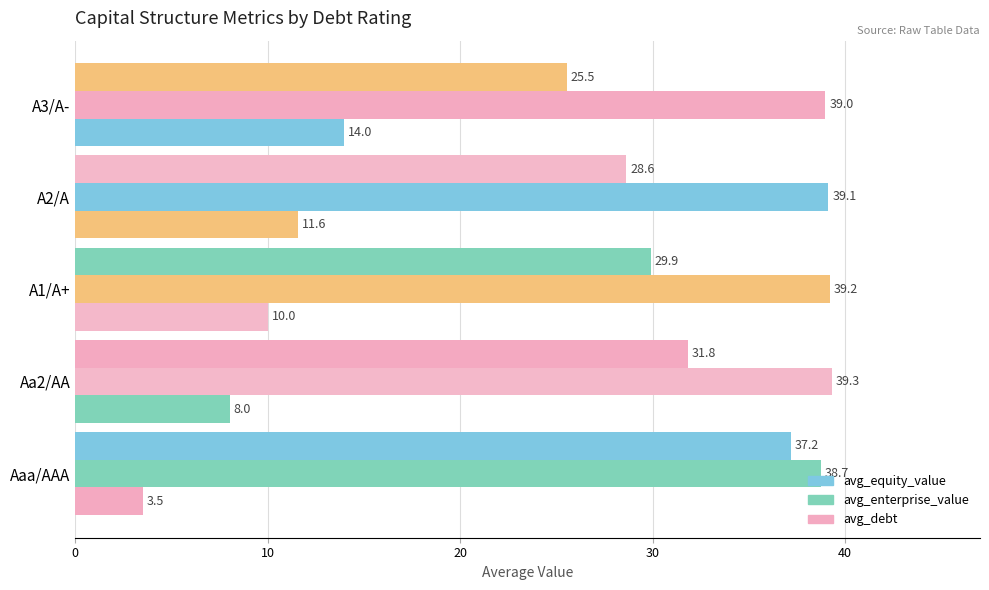

Count the number of data series in this chart.

3